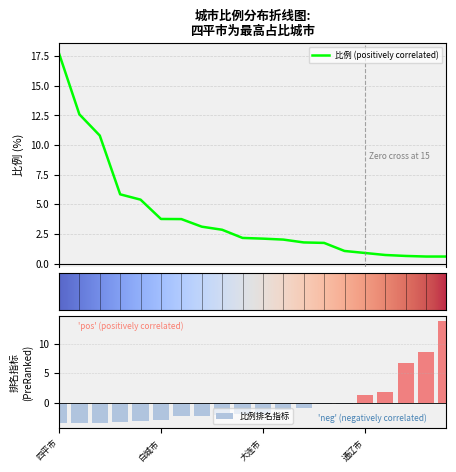

Are the bars horizontal?

No